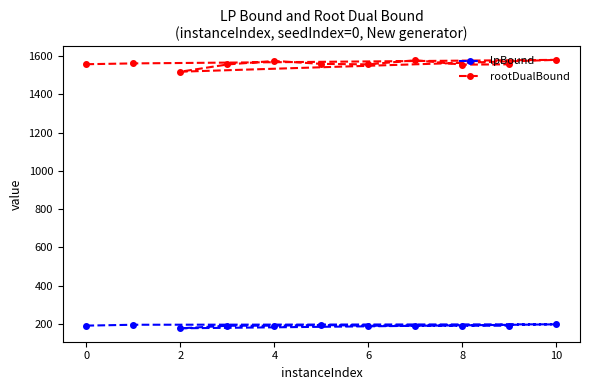

What is the difference between the highest and lowest values at 10?

1380.6